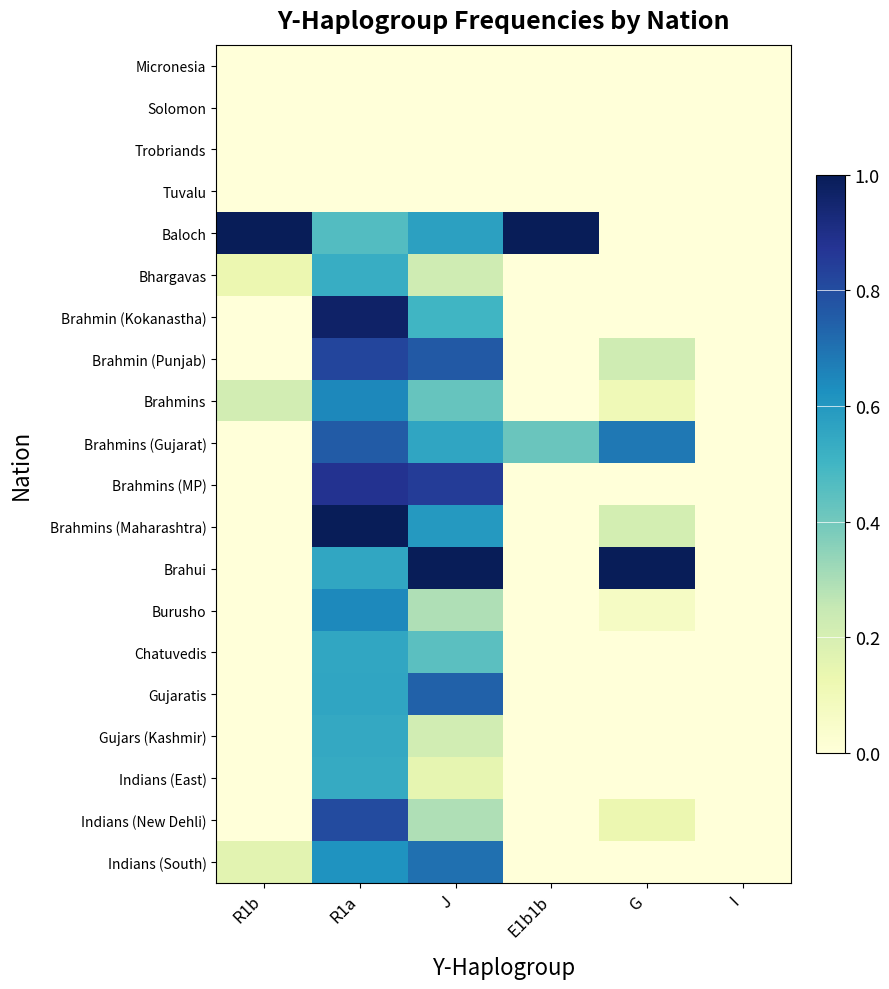

Reading left to right, list all the values displayed in this chart.

Micronesia: R1b=0.0	R1a=0.0	J=0.0	E1b1b=0.0	G=0.0	I=0.0
Solomon: R1b=0.0	R1a=0.0	J=0.0	E1b1b=0.0	G=0.0	I=0.0
Trobriands: R1b=0.0	R1a=0.0	J=0.0	E1b1b=0.0	G=0.0	I=0.0
Tuvalu: R1b=0.0	R1a=0.0	J=0.0	E1b1b=0.0	G=0.0	I=0.0
Baloch: R1b=1.0	R1a=0.5	J=0.6	E1b1b=1.0	G=0.0	I=0.0
Bhargavas: R1b=0.1	R1a=0.5	J=0.2	E1b1b=0.0	G=0.0	I=0.0
Brahmin (Kokanastha): R1b=0.0	R1a=1.0	J=0.5	E1b1b=0.0	G=0.0	I=0.0
Brahmin (Punjab): R1b=0.0	R1a=0.8	J=0.8	E1b1b=0.0	G=0.2	I=0.0
Brahmins: R1b=0.2	R1a=0.6	J=0.4	E1b1b=0.0	G=0.1	I=0.0
Brahmins (Gujarat): R1b=0.0	R1a=0.8	J=0.6	E1b1b=0.4	G=0.7	I=0.0
Brahmins (MP): R1b=0.0	R1a=0.9	J=0.9	E1b1b=0.0	G=0.0	I=0.0
Brahmins (Maharashtra): R1b=0.0	R1a=1.0	J=0.6	E1b1b=0.0	G=0.2	I=0.0
Brahui: R1b=0.0	R1a=0.6	J=1.0	E1b1b=0.0	G=1.0	I=0.0
Burusho: R1b=0.0	R1a=0.6	J=0.3	E1b1b=0.0	G=0.1	I=0.0
Chatuvedis: R1b=0.0	R1a=0.6	J=0.4	E1b1b=0.0	G=0.0	I=0.0
Gujaratis: R1b=0.0	R1a=0.6	J=0.7	E1b1b=0.0	G=0.0	I=0.0
Gujars (Kashmir): R1b=0.0	R1a=0.5	J=0.2	E1b1b=0.0	G=0.0	I=0.0
Indians (East): R1b=0.0	R1a=0.5	J=0.1	E1b1b=0.0	G=0.0	I=0.0
Indians (New Dehli): R1b=0.0	R1a=0.8	J=0.3	E1b1b=0.0	G=0.1	I=0.0
Indians (South): R1b=0.2	R1a=0.6	J=0.7	E1b1b=0.0	G=0.0	I=0.0